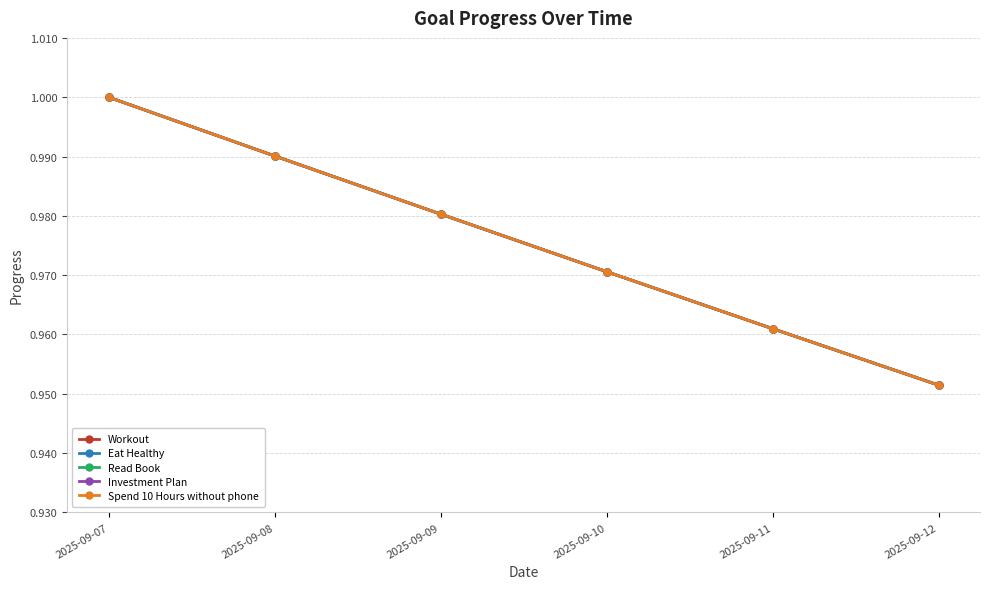

What is the value of the Investment Plan point at the 6th from the left?

1.0